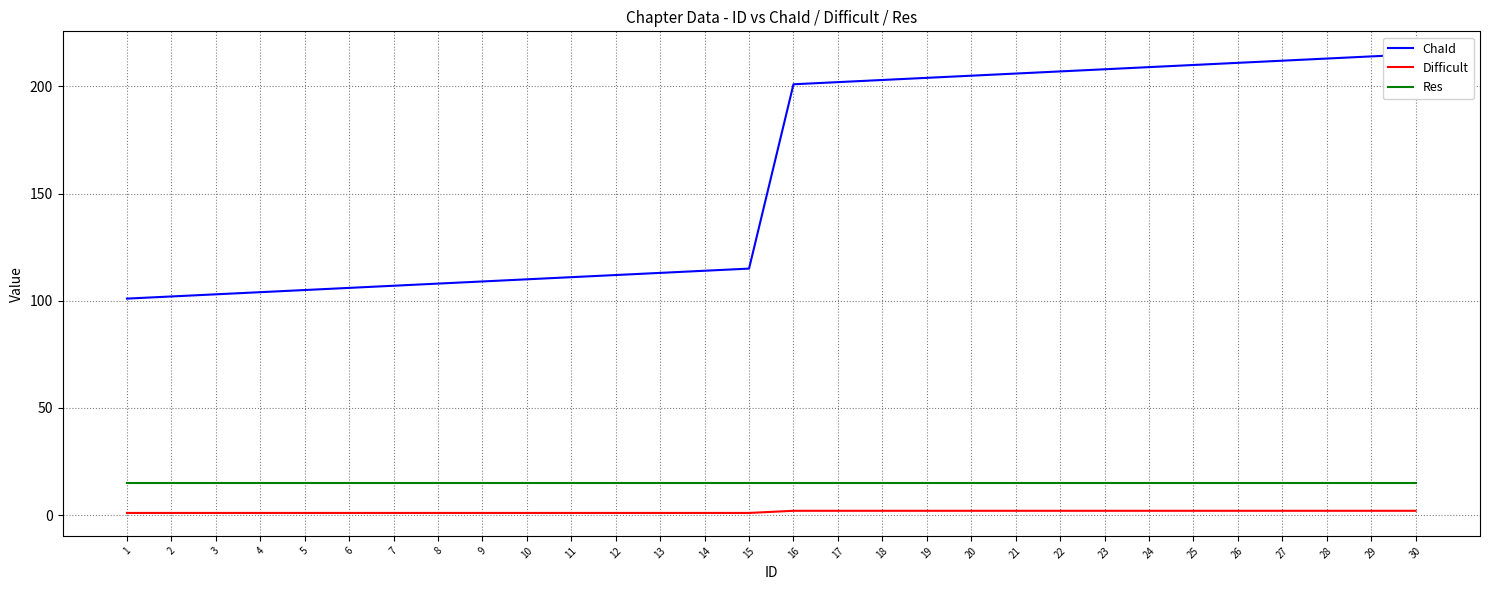

Reading left to right, transcribe all the data shown in this chart.

ChaId: 1=101	2=102	3=103	4=104	5=105	6=106	7=107	8=108	9=109	10=110	11=111	12=112	13=113	14=114	15=115	16=201	17=202	18=203	19=204	20=205	21=206	22=207	23=208	24=209	25=210	26=211	27=212	28=213	29=214	30=215
Difficult: 1=1	2=1	3=1	4=1	5=1	6=1	7=1	8=1	9=1	10=1	11=1	12=1	13=1	14=1	15=1	16=2	17=2	18=2	19=2	20=2	21=2	22=2	23=2	24=2	25=2	26=2	27=2	28=2	29=2	30=2
Res: 1=15	2=15	3=15	4=15	5=15	6=15	7=15	8=15	9=15	10=15	11=15	12=15	13=15	14=15	15=15	16=15	17=15	18=15	19=15	20=15	21=15	22=15	23=15	24=15	25=15	26=15	27=15	28=15	29=15	30=15